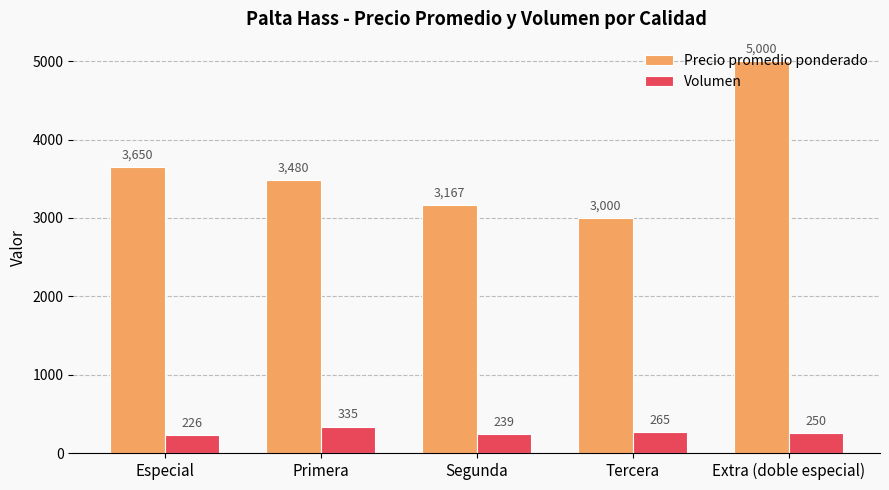

Count the number of categories in the chart.

5